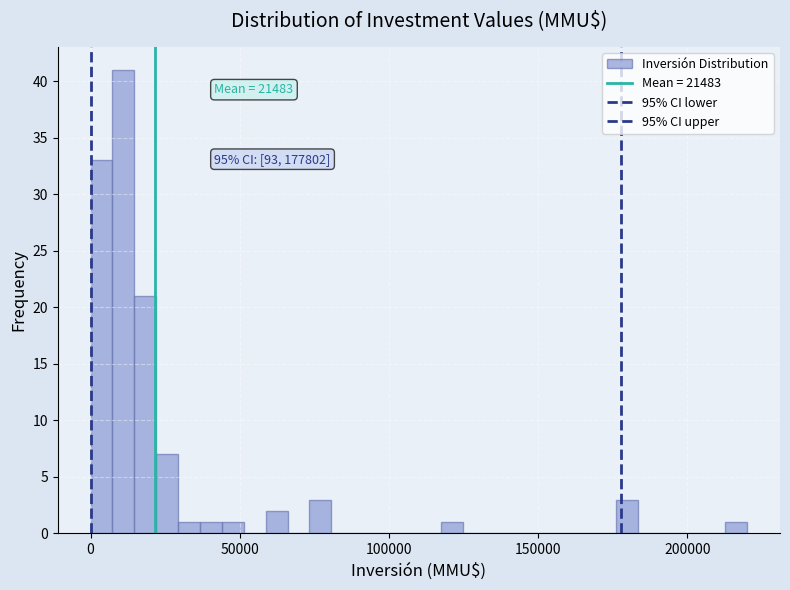

Around what value on the x-axis is the tallest bar? Give the approximate position of its centre, as read against the axis.

10000